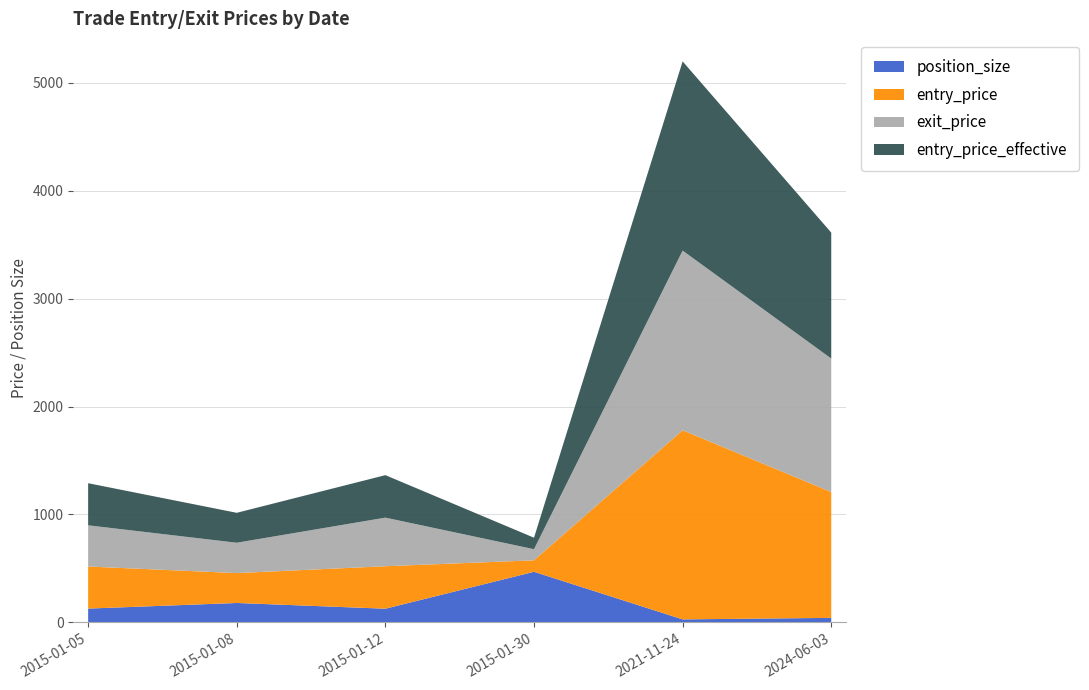

Reading left to right, what are all the values shown in this chart?

position_size: 2015-01-05=128.0	2015-01-08=180.0	2015-01-12=127.0	2015-01-30=469.0	2021-11-24=28.0	2024-06-03=42.0
entry_price: 2015-01-05=389.9	2015-01-08=277.1	2015-01-12=393.5	2015-01-30=106.4	2021-11-24=1752.5	2024-06-03=1166.2
exit_price: 2015-01-05=381.8	2015-01-08=281.2	2015-01-12=450.3	2015-01-30=102.9	2021-11-24=1664.8	2024-06-03=1236.8
entry_price_effective: 2015-01-05=390.1	2015-01-08=277.2	2015-01-12=393.7	2015-01-30=106.5	2021-11-24=1753.3	2024-06-03=1166.8